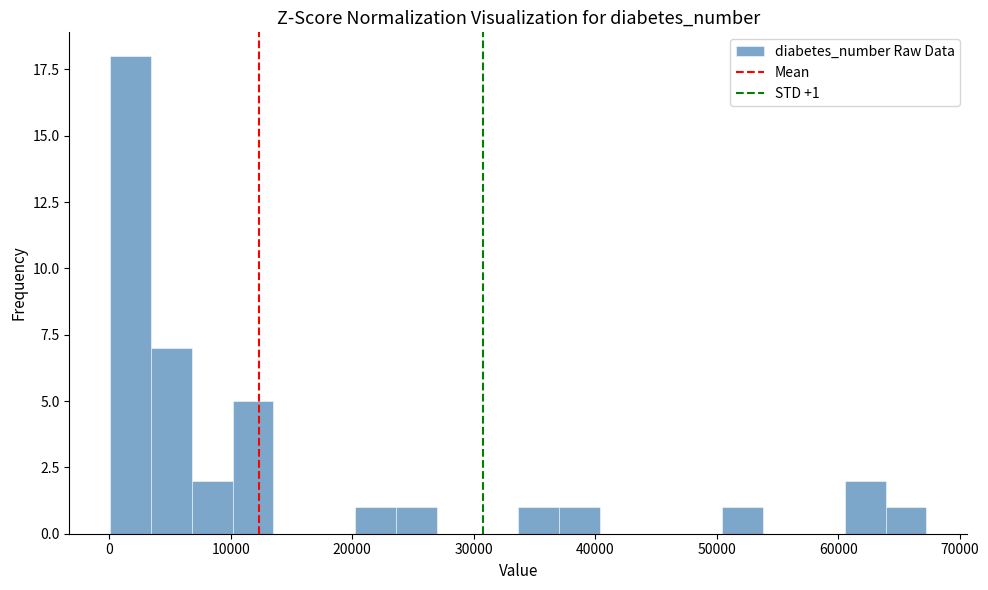

Around what value on the x-axis is the tallest bar? Give the approximate position of its centre, as read against the axis.

2000